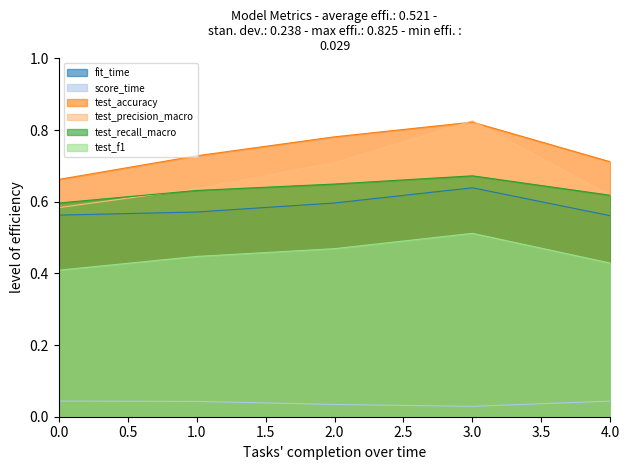

True or false: fit_time has a value of 0.6 at 1.

True